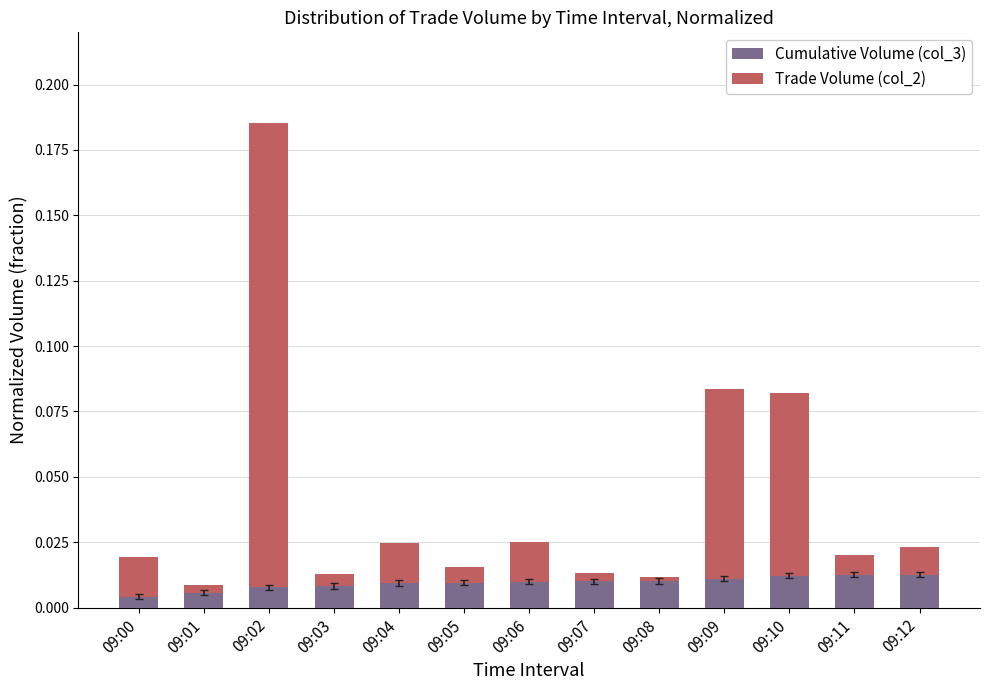

At which category is the sum across all series the highest?

09:02